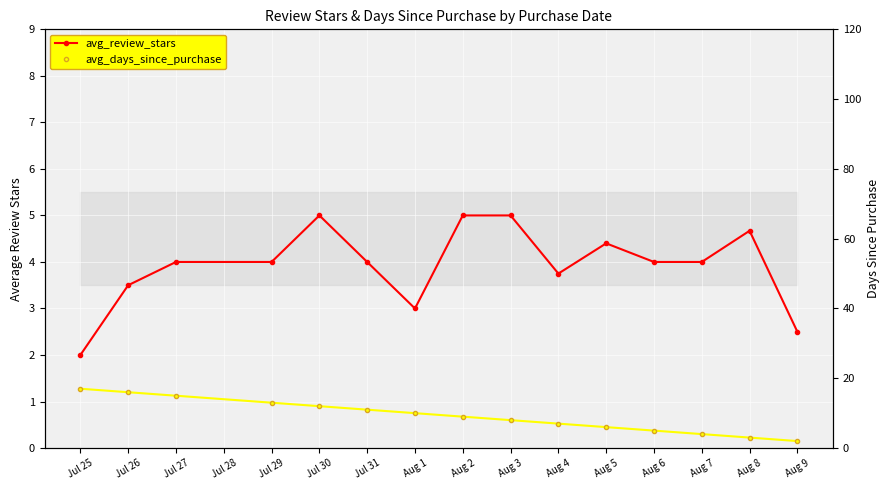

Is the value of avg_review_stars at Aug 3 greater than the value of avg_days_since_purchase at Aug 9?

Yes